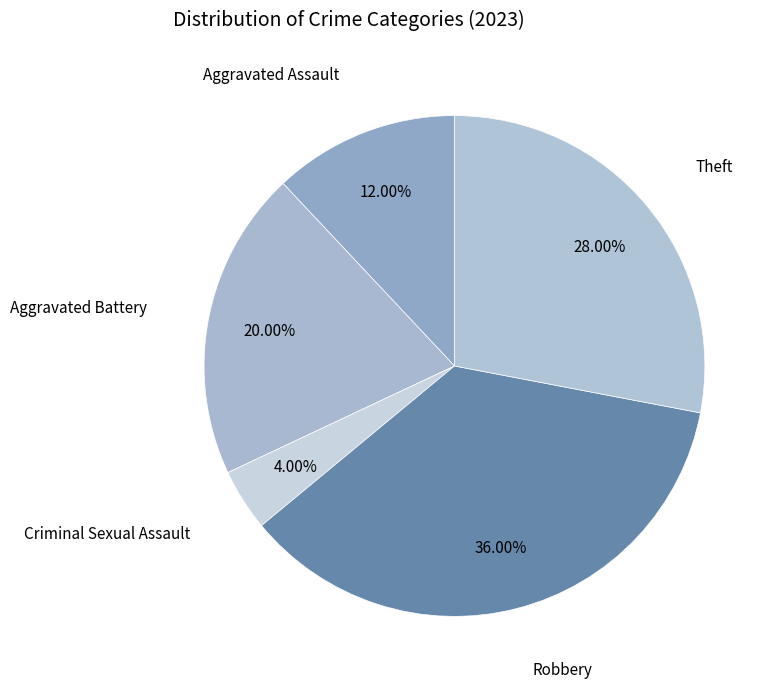

Which slice is the smallest?

Criminal Sexual Assault